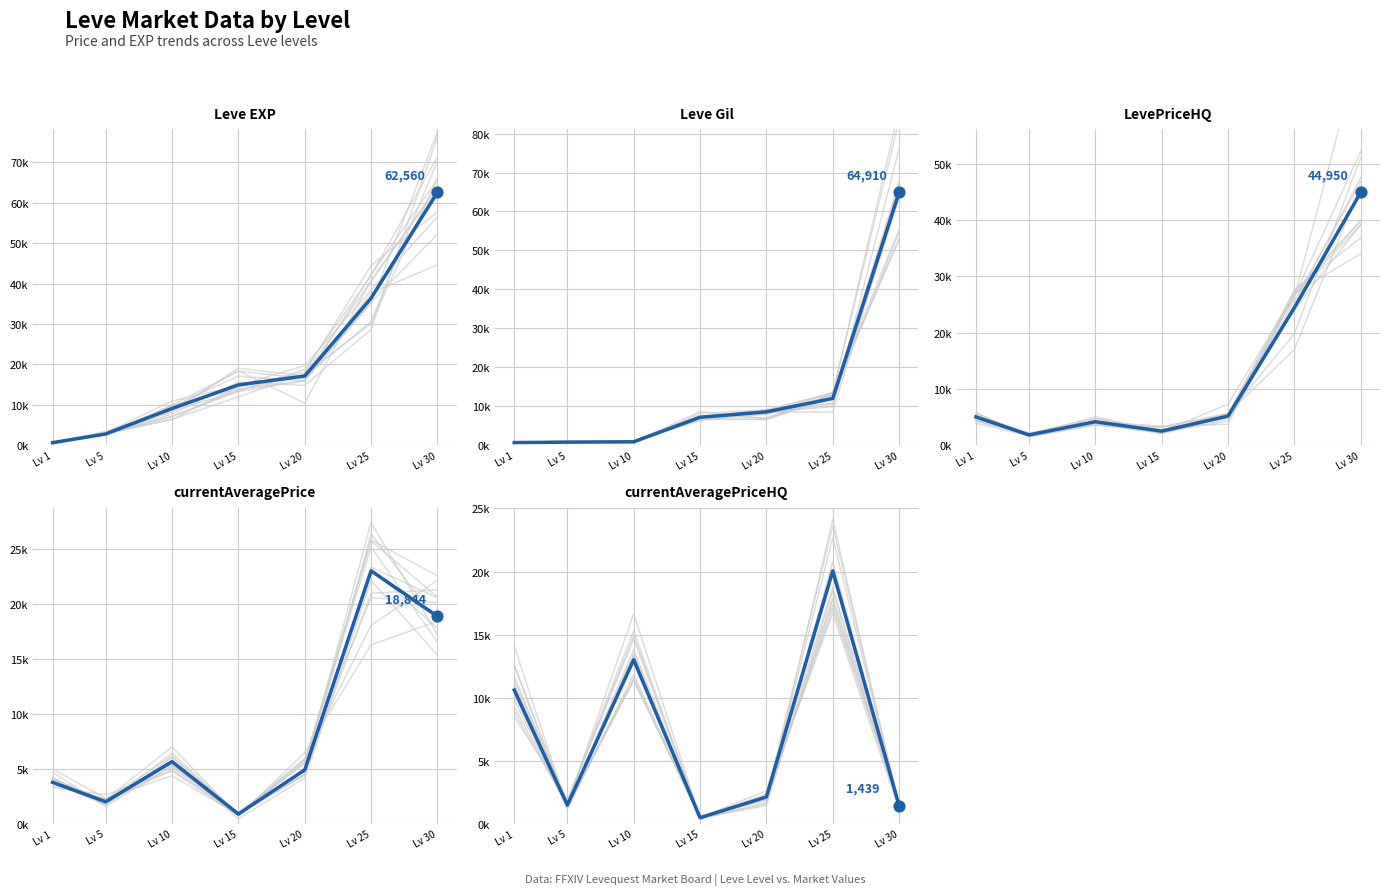

Is the value of LevePriceHQ at Lv 5 greater than the value of Leve EXP at Lv 10?

No